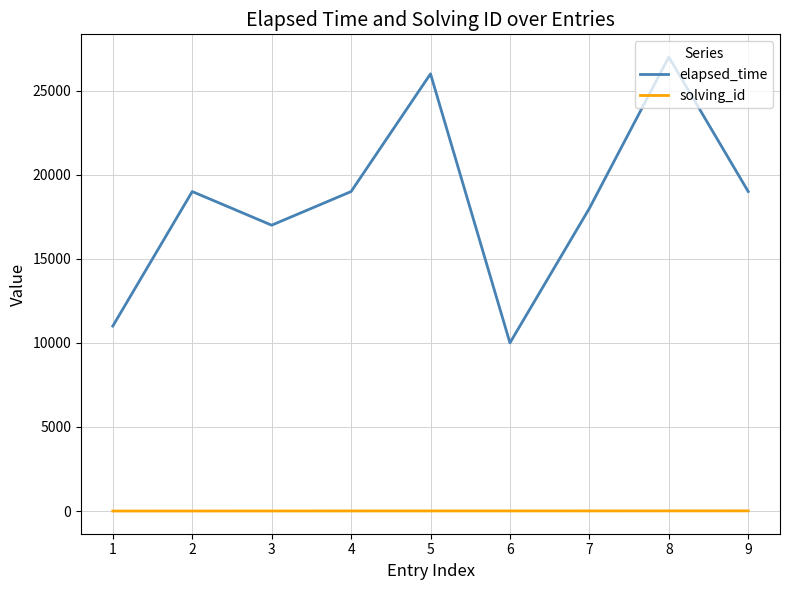

Which series has the widest spread of values?

elapsed_time